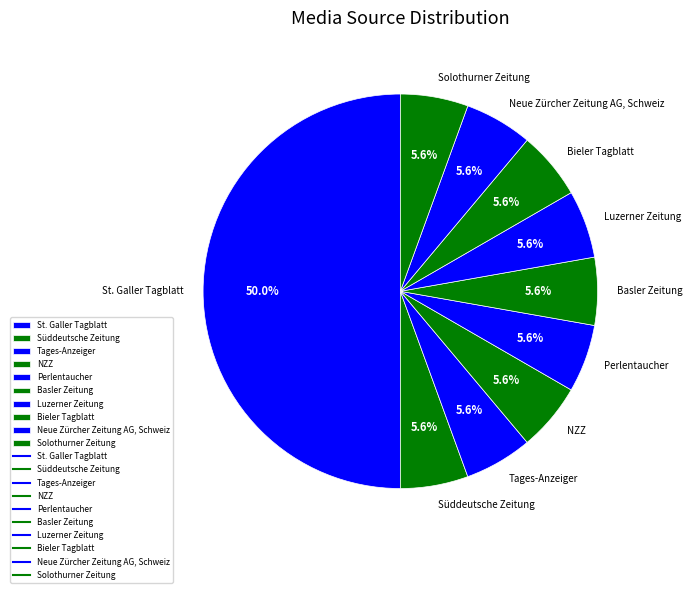

To the nearest percent, what portion does Basler Zeitung represent?

6%